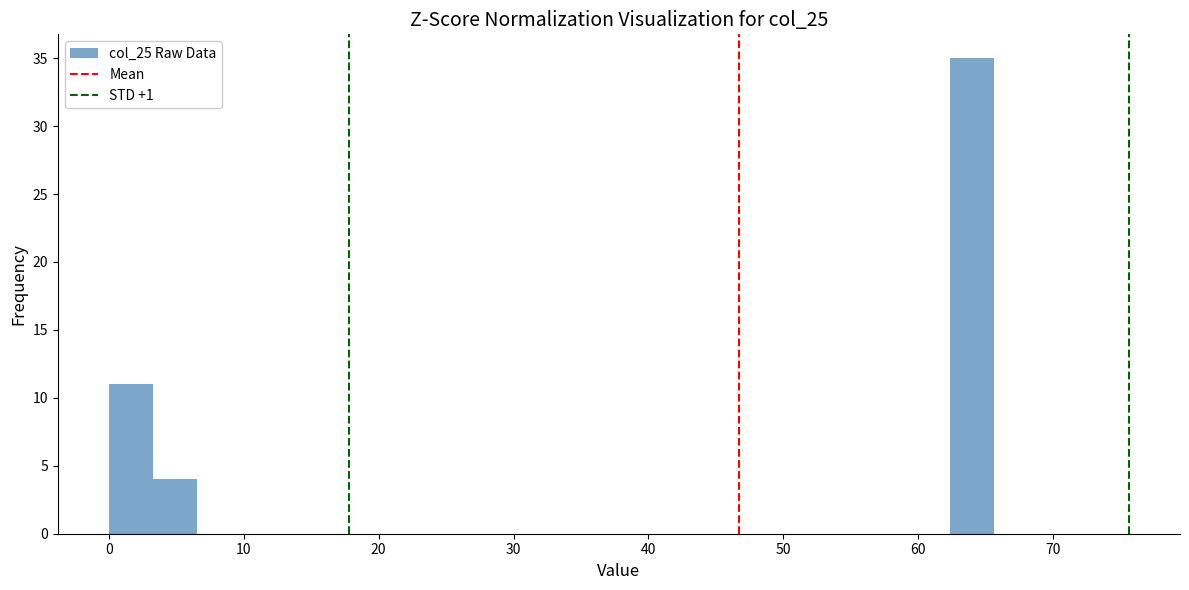

Around what value on the x-axis is the tallest bar? Give the approximate position of its centre, as read against the axis.

64